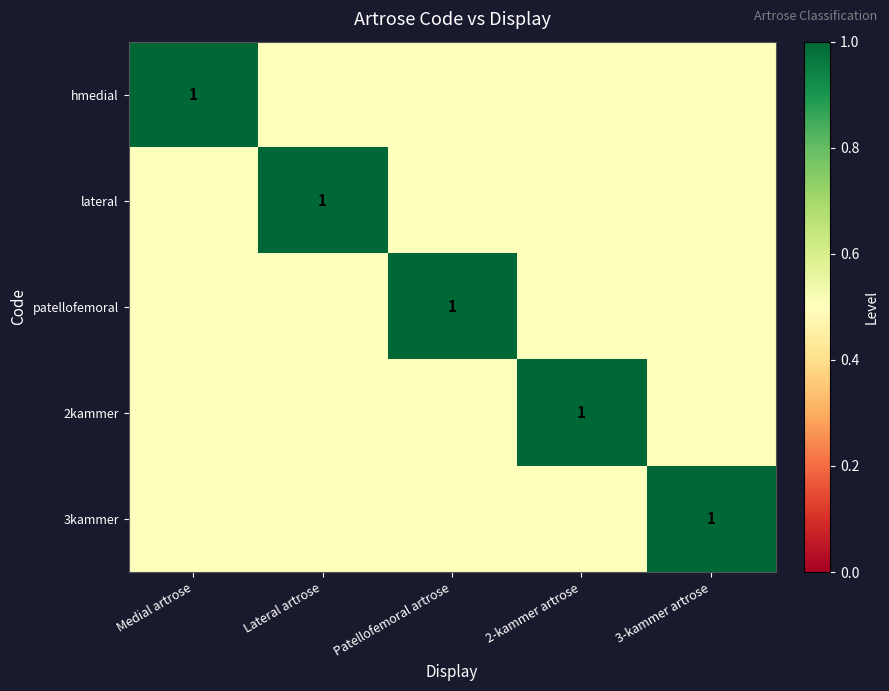

Is it true that lateral equals 1.0 at Lateral artrose?

True